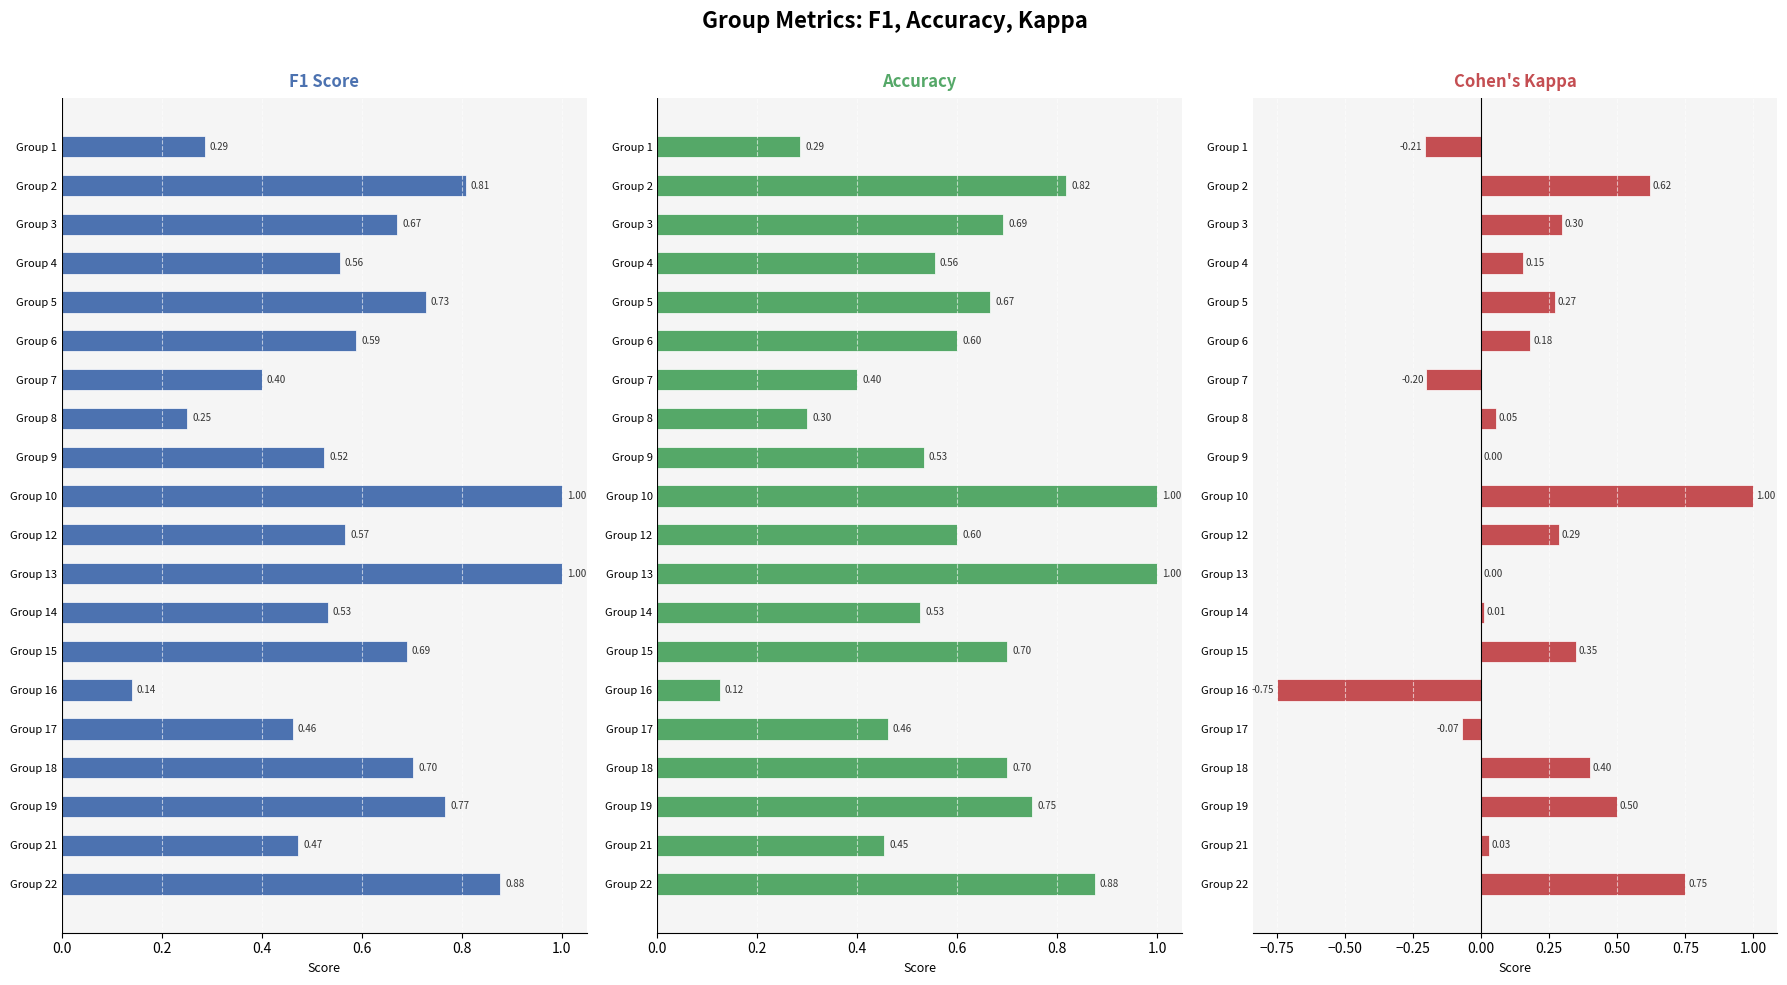

How many values in kappa are above zero?

14